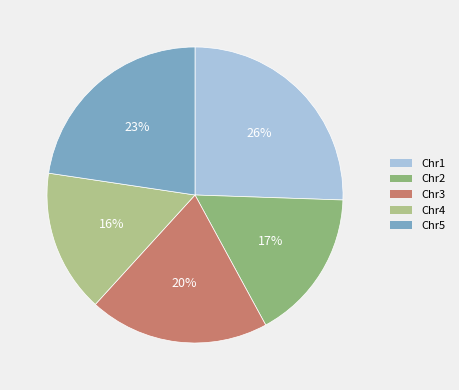

Is the sum of Chr3 and Chr5 greater than half?

No